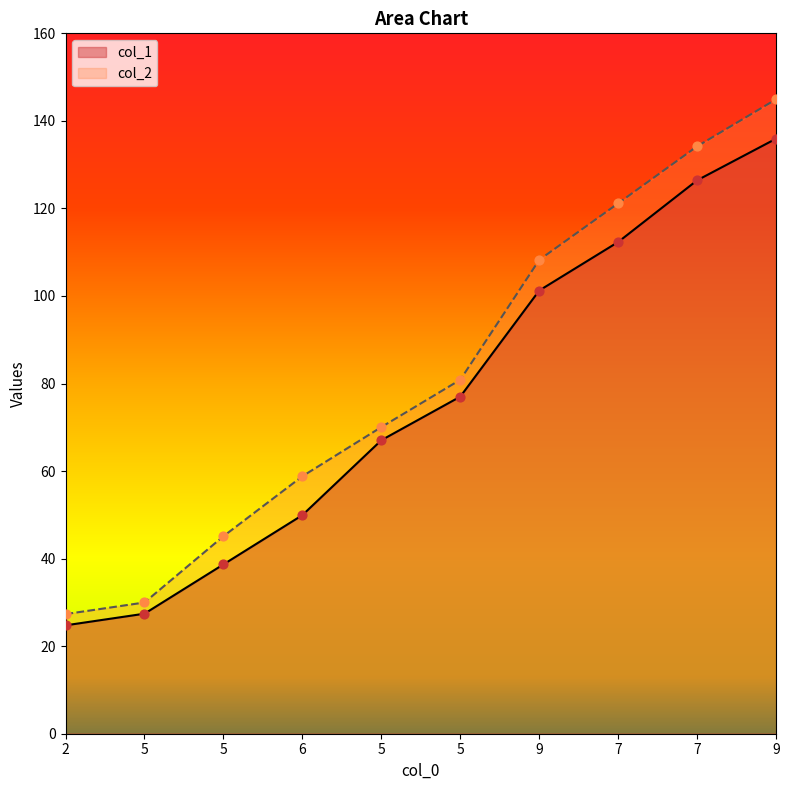

At how many categories does at least one series exceed 96?

4